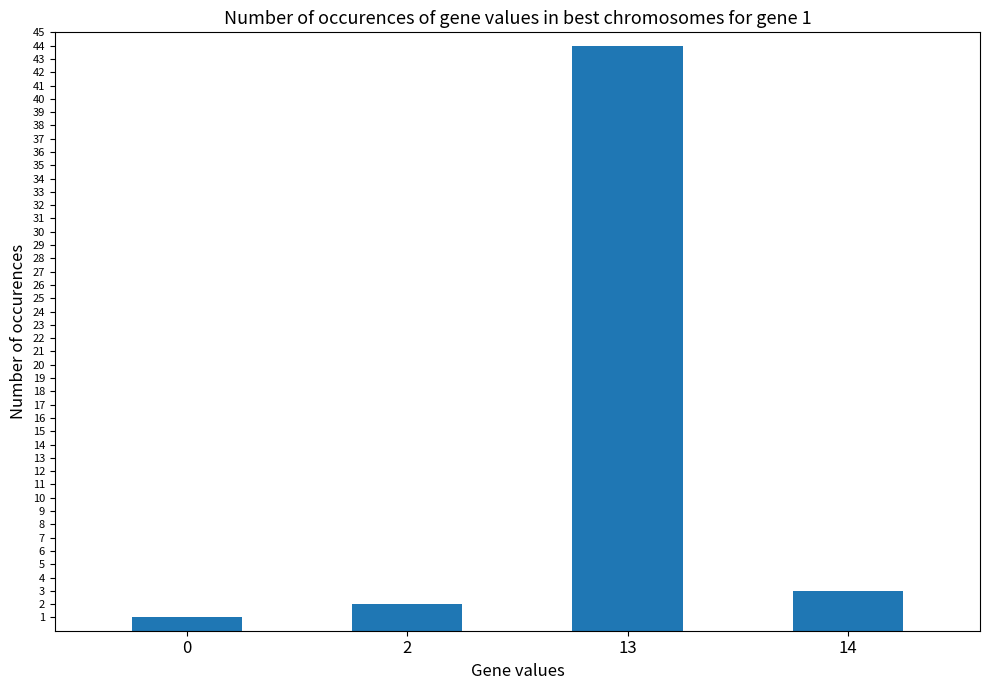

List the labels in order of value, smallest first.

0, 2, 14, 13